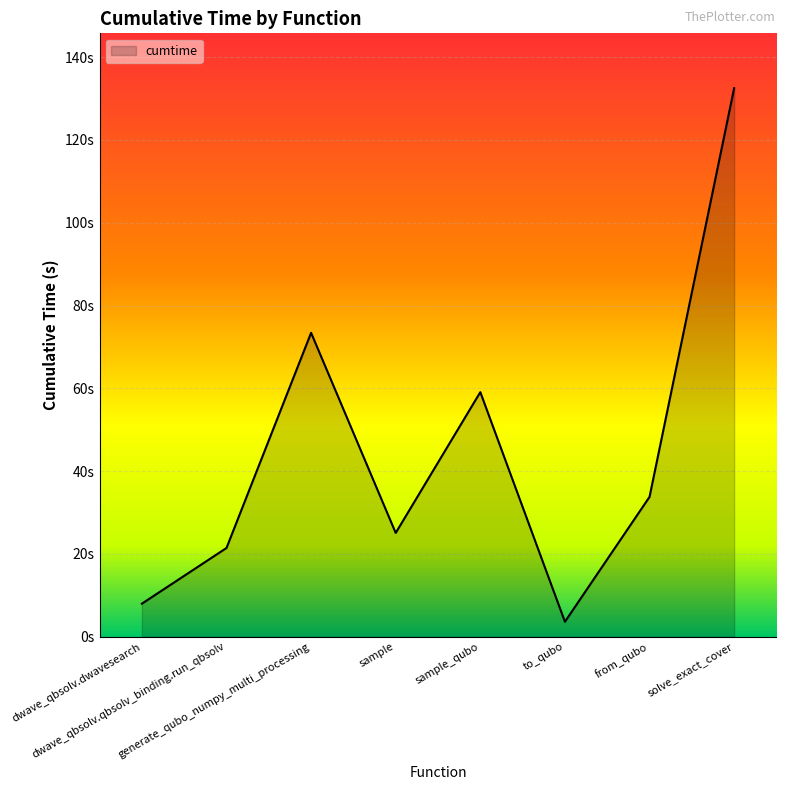

At which category does the data reach its first local peak?

generate_qubo_numpy_multi_processing